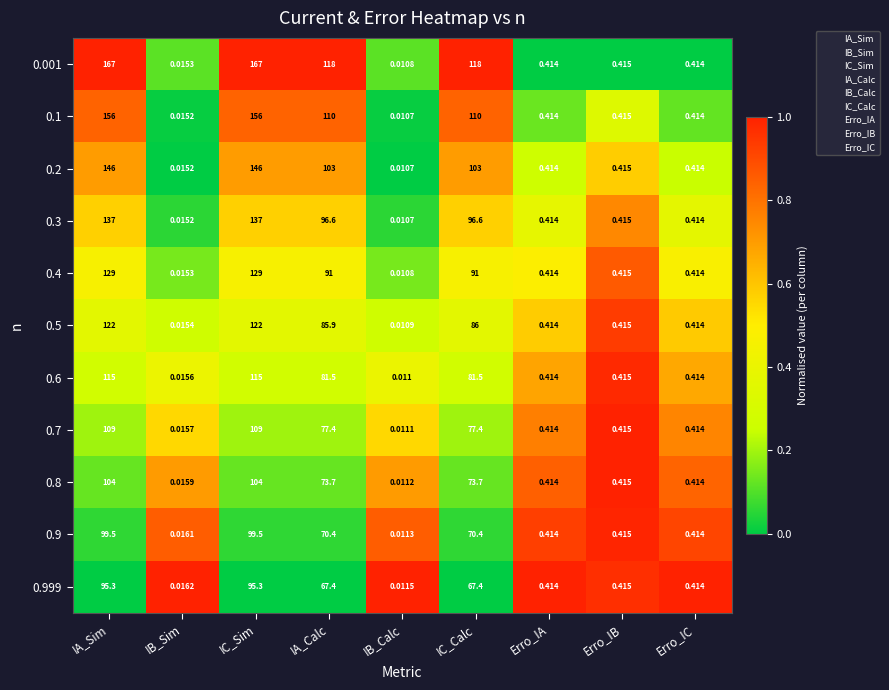

Which category has the lowest value across all series?

IB_Calc